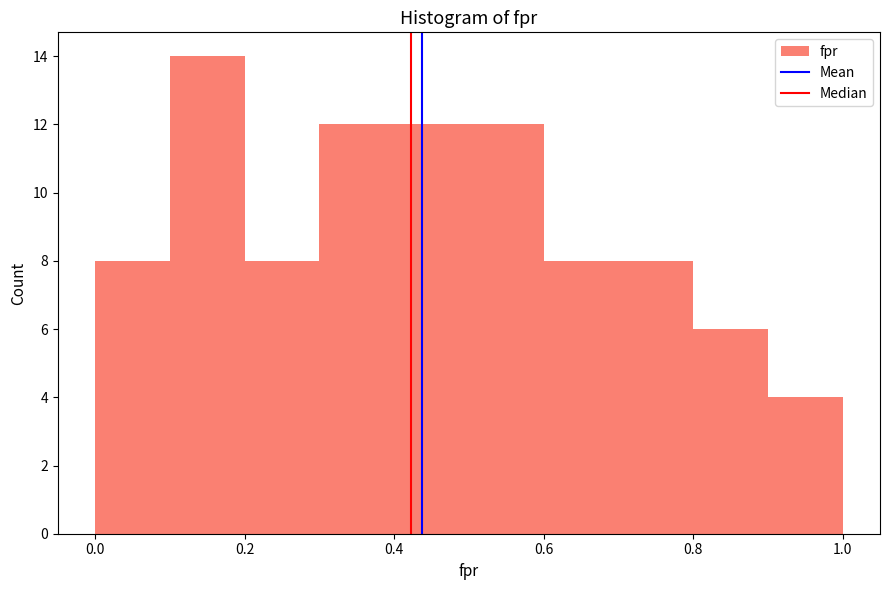

Reading left to right, list every bar in this chart as the range it spans on the x-axis followed by its height. The values are not printed on the chart, so give them approximately, as read against the axis.

0.0 to 0.1: 8
0.1 to 0.2: 14
0.2 to 0.3: 8
0.3 to 0.4: 12
0.4 to 0.5: 12
0.5 to 0.6: 12
0.6 to 0.7: 8
0.7 to 0.8: 8
0.8 to 0.9: 6
0.9 to 1.0: 4